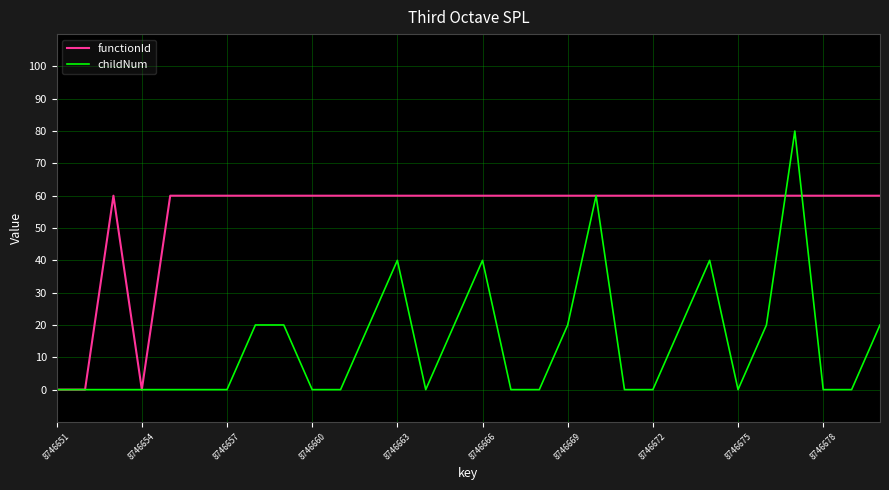

What is the maximum value for childNum?

80